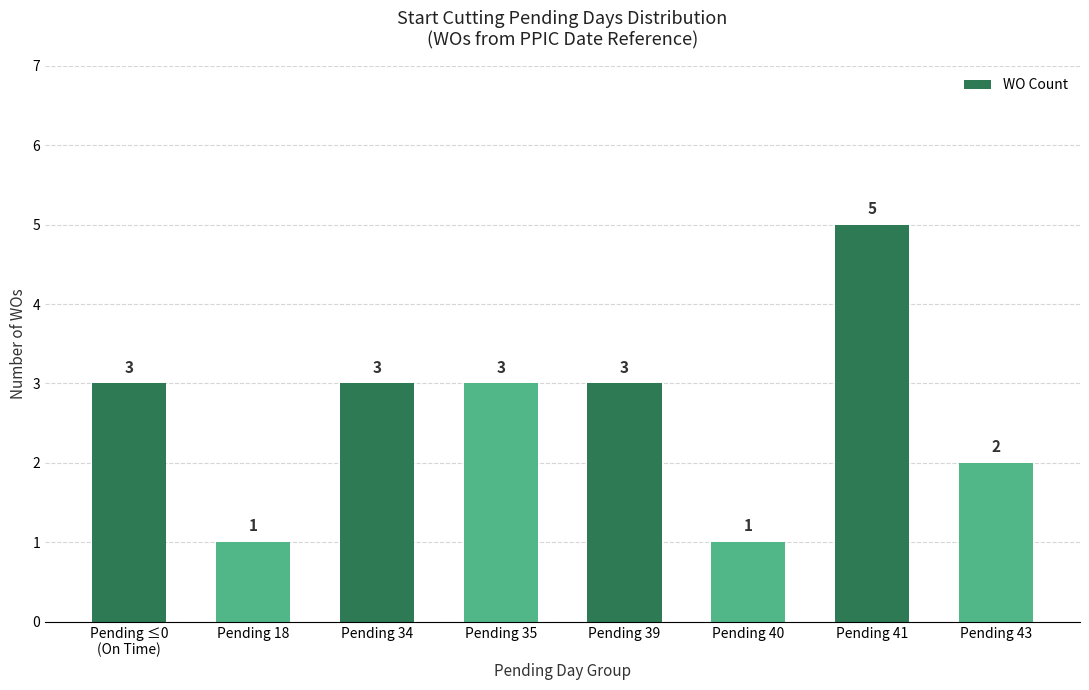

Reading left to right, extract all data points from this chart.

Pending ≤0
(On Time)=3	Pending 18=1	Pending 34=3	Pending 35=3	Pending 39=3	Pending 40=1	Pending 41=5	Pending 43=2